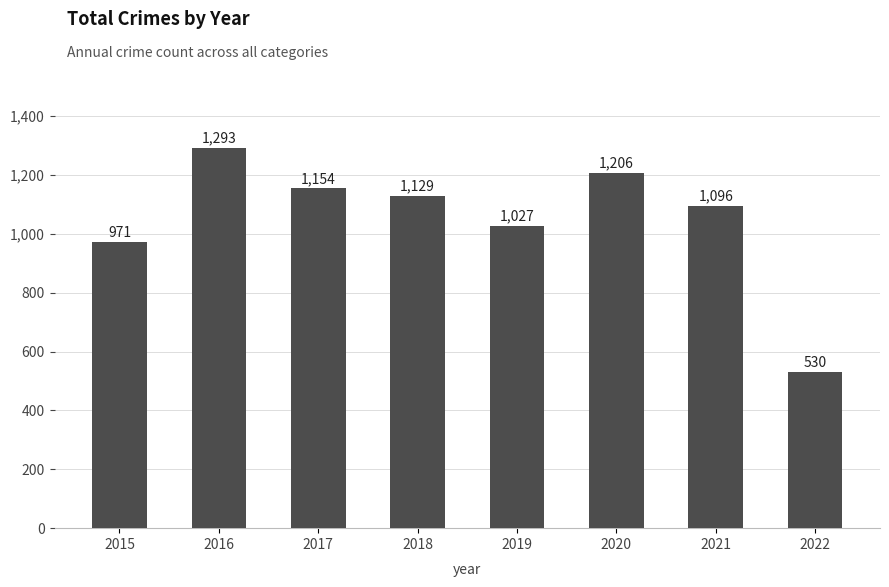

True or false: the data shows 1675 at 2015.

False